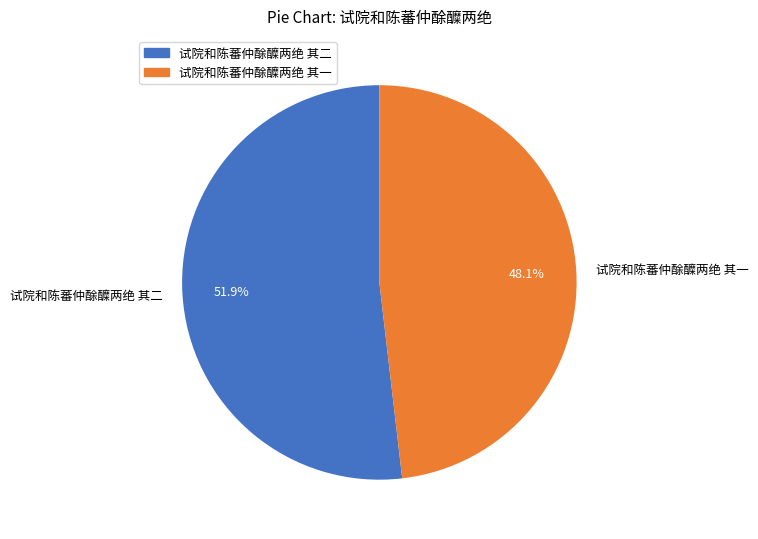

Which slice is the largest?

试院和陈蕃仲酴醾两绝 其二